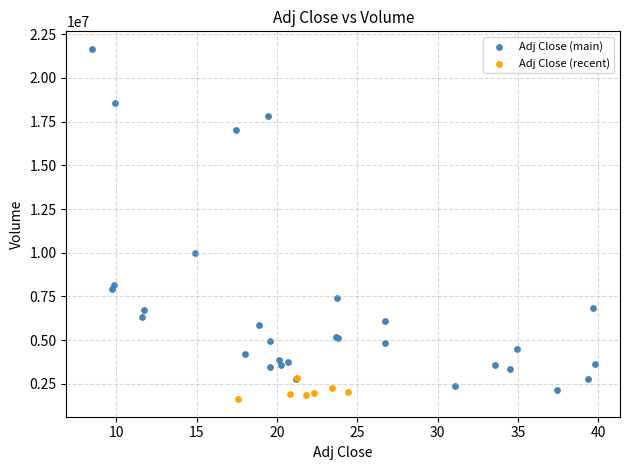

Which series has the widest spread of Y values?

Adj Close (main)